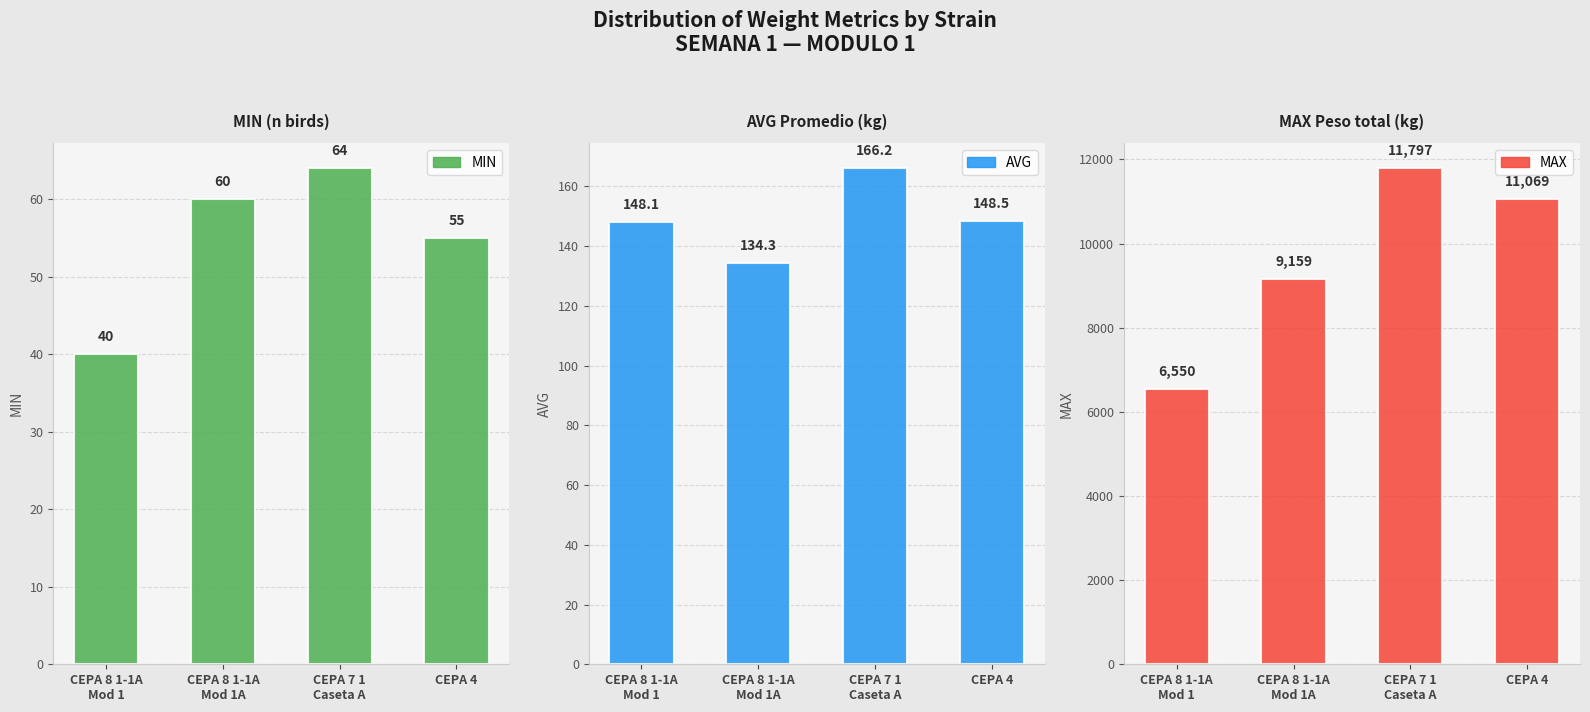

How many data points does each series have?

4